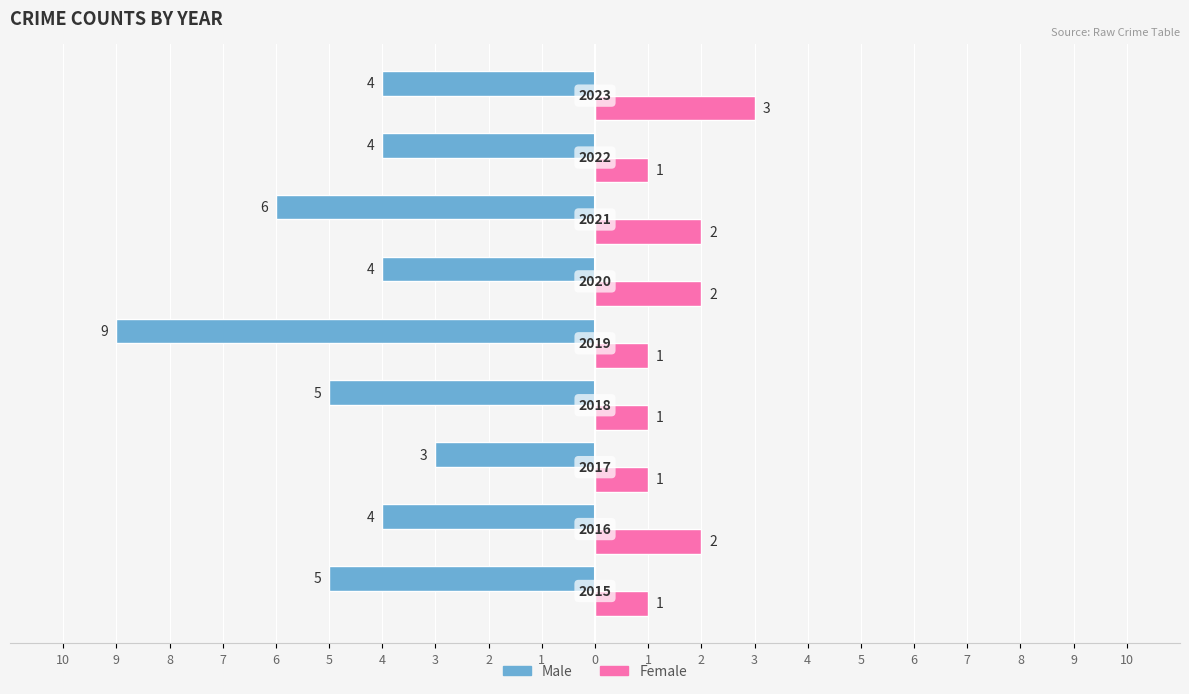

What is the average value of the Male series?

-5